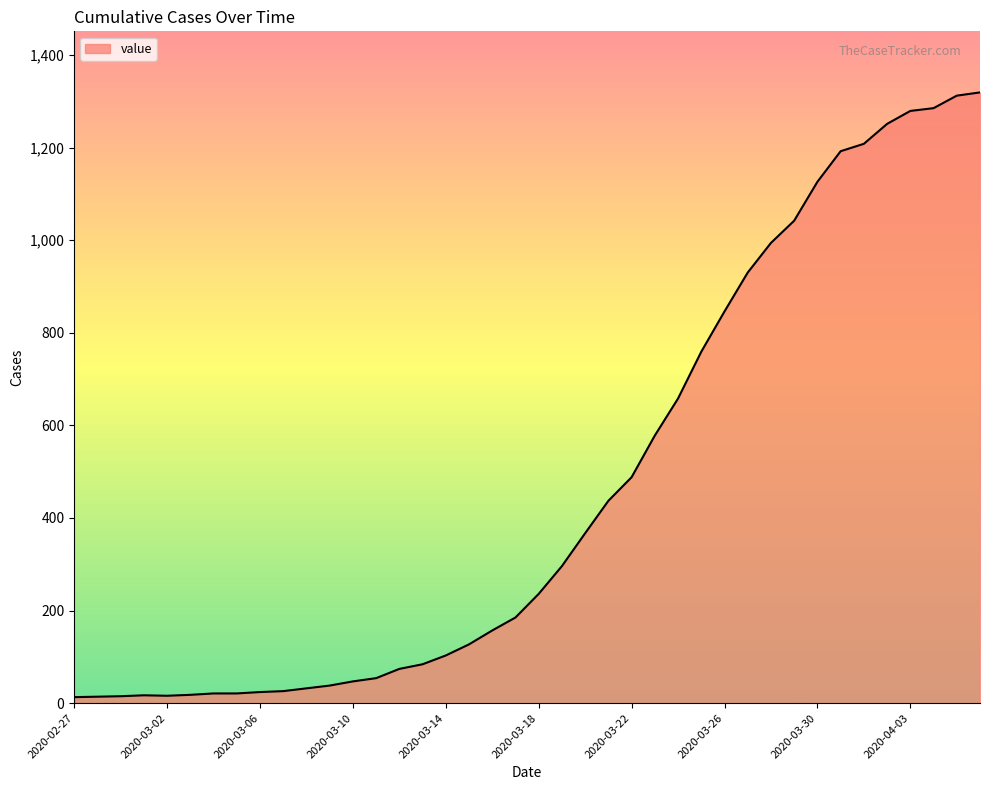

What is the greatest value displayed?

1319